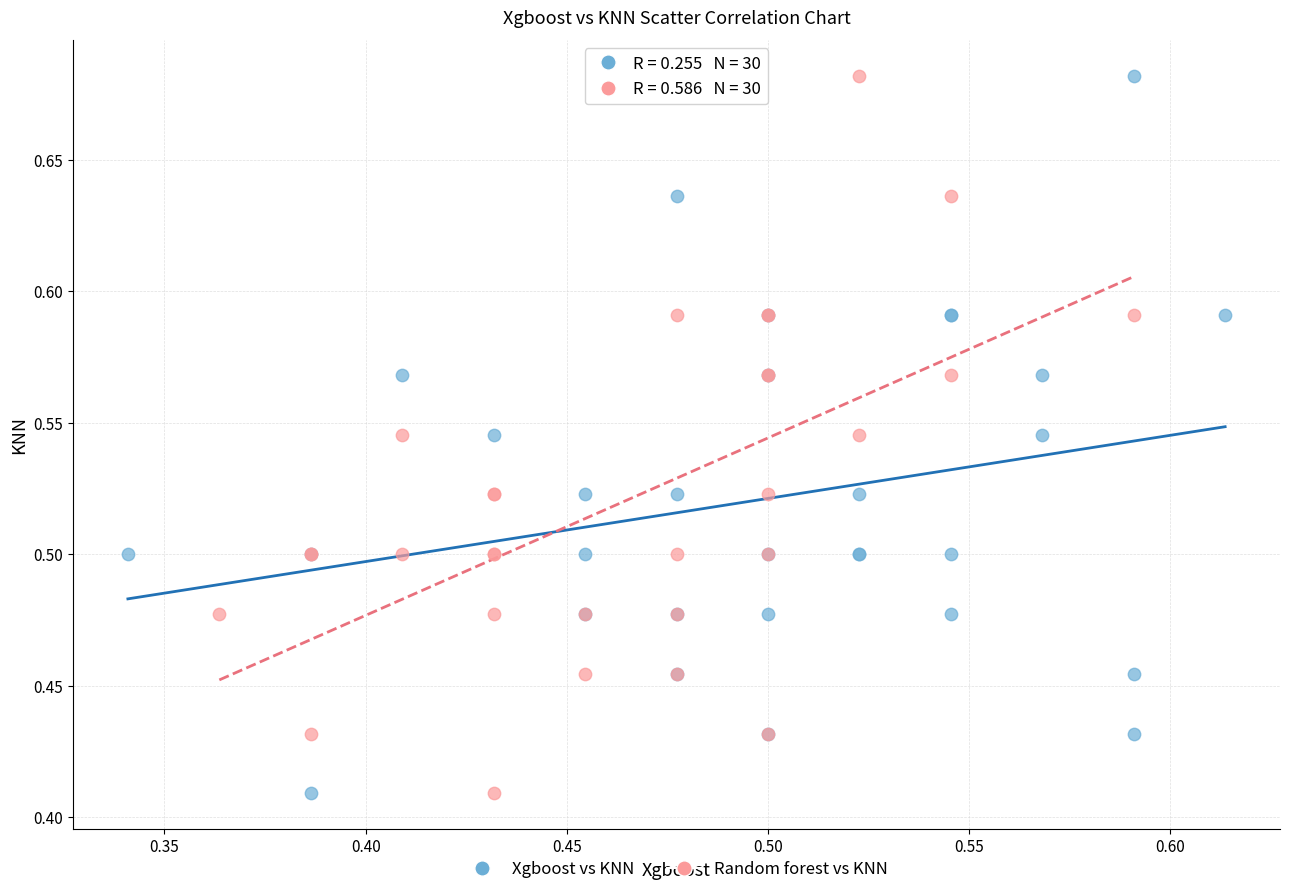

What are all the series names shown in the legend?

Xgboost vs KNN, Random forest vs KNN